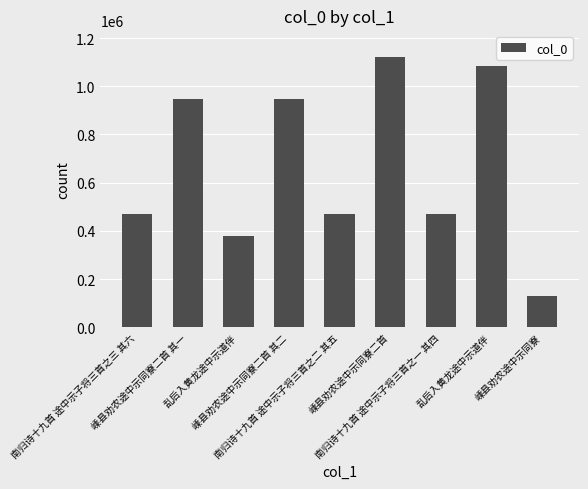

List the labels in order of value, largest first.

嵊县劝农途中示同寮二首, 乱后入黄龙途中示道伴, 嵊县劝农途中示同寮二首 其一, 嵊县劝农途中示同寮二首 其二, 南归诗十九首 途中示子将三首之三 其六, 南归诗十九首 途中示子将三首之二 其五, 南归诗十九首 途中示子将三首之一 其四, 乱后入黄龙途中示道伴, 嵊县劝农途中示同寮